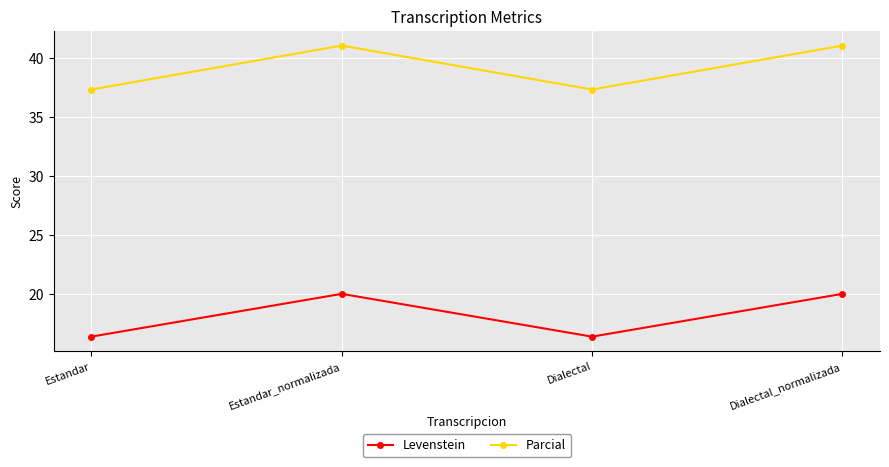

How many data points does each series have?

4